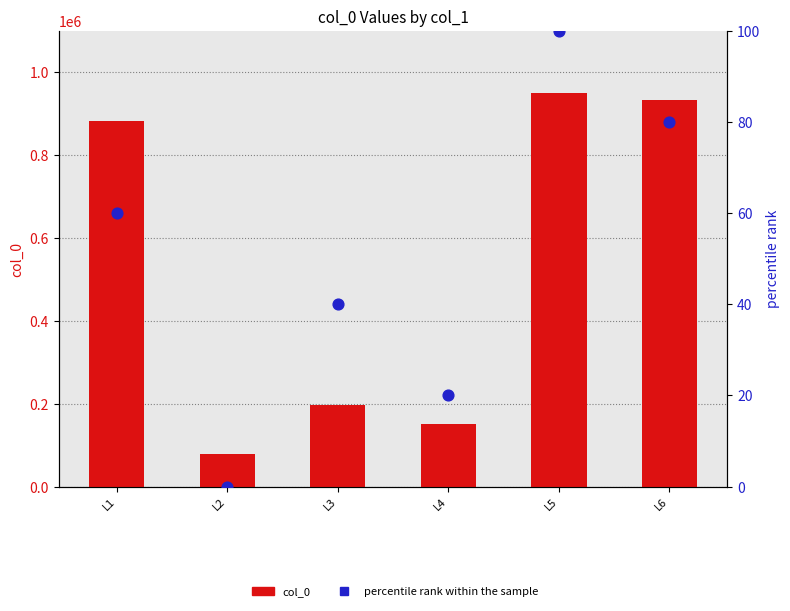

At how many categories does at least one series exceed 363454?

3